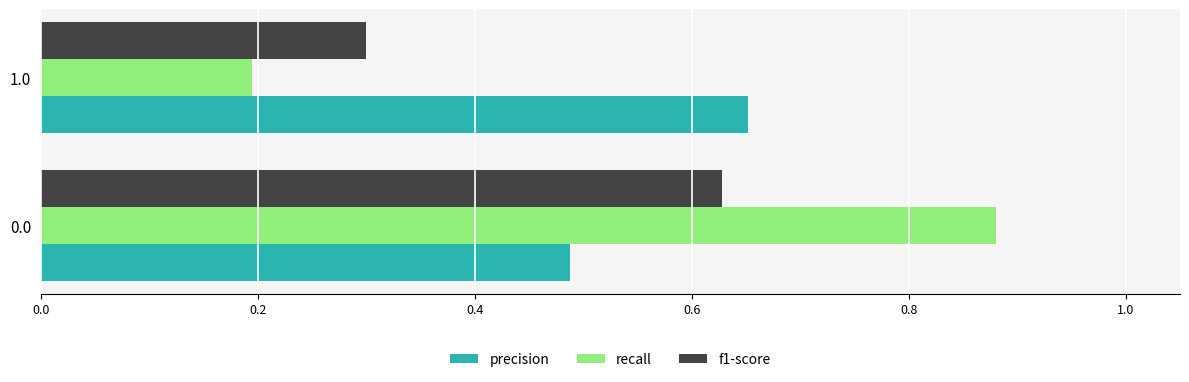

Which series has the widest spread of values?

recall